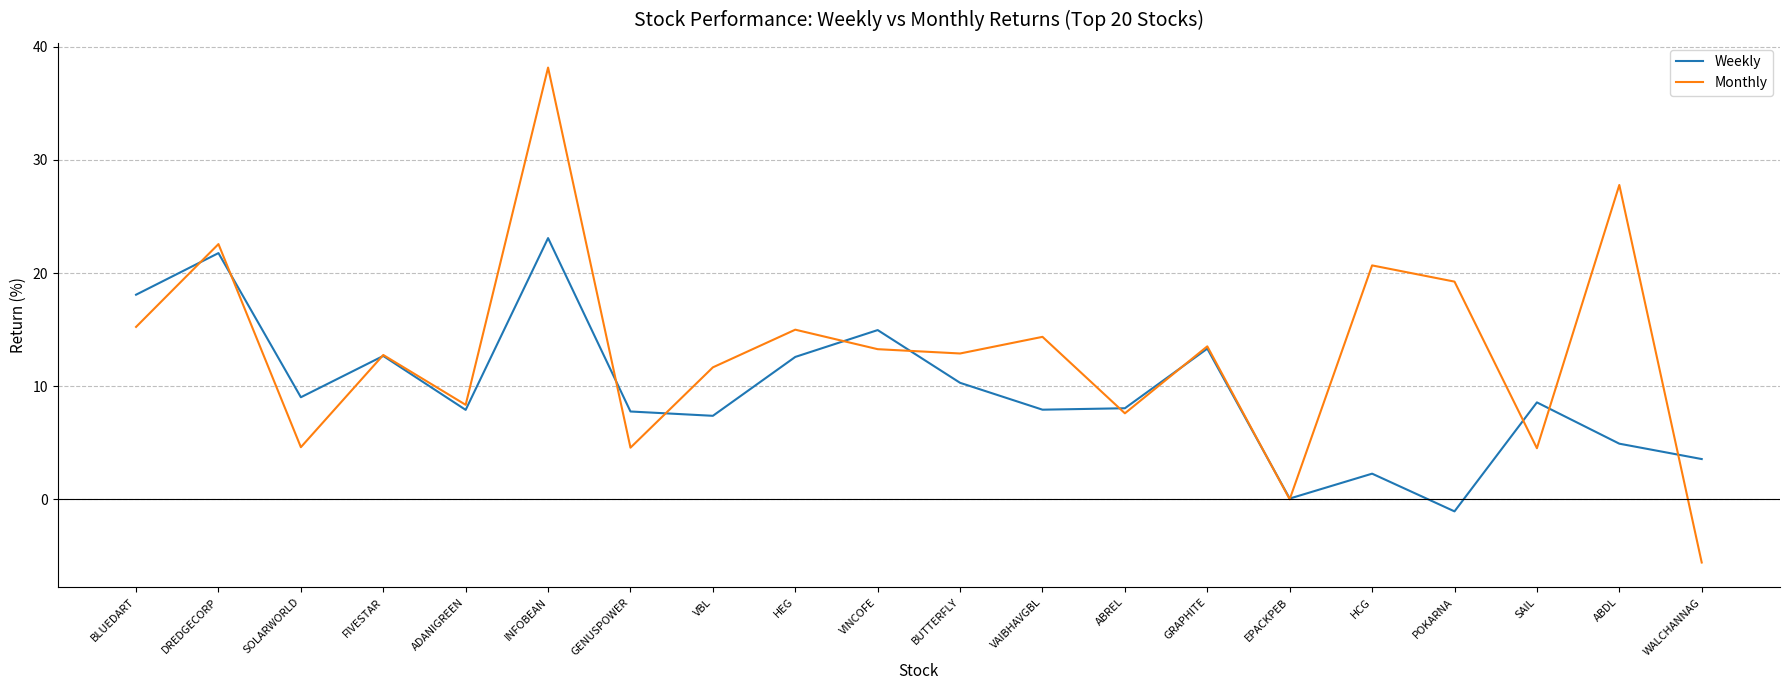

Which series has the largest range (max minus min)?

Monthly